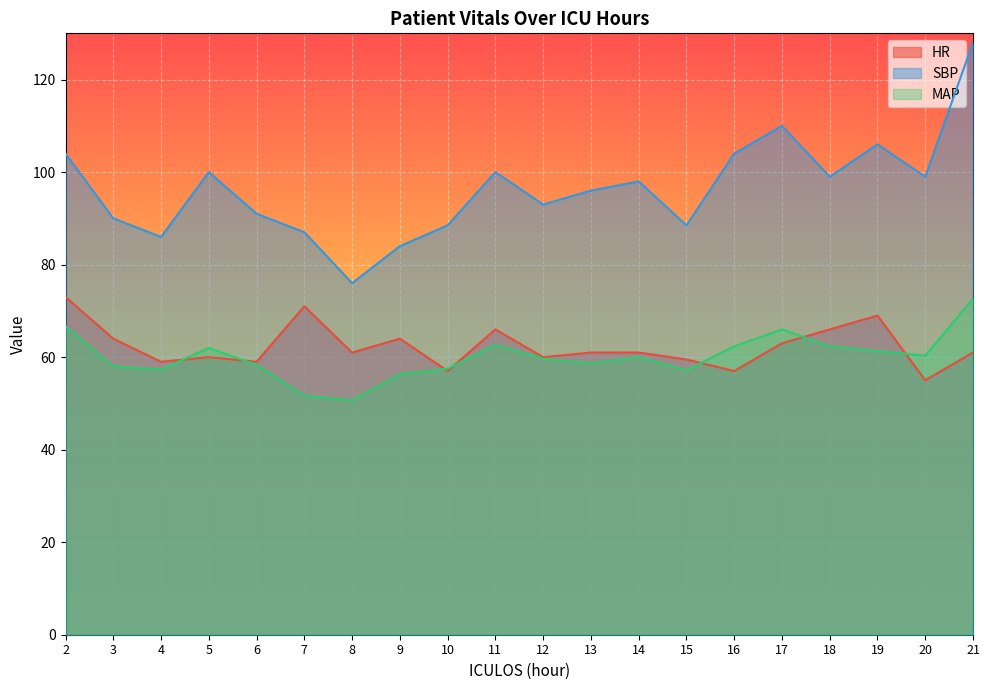

True or false: SBP and MAP cross at least once.

False